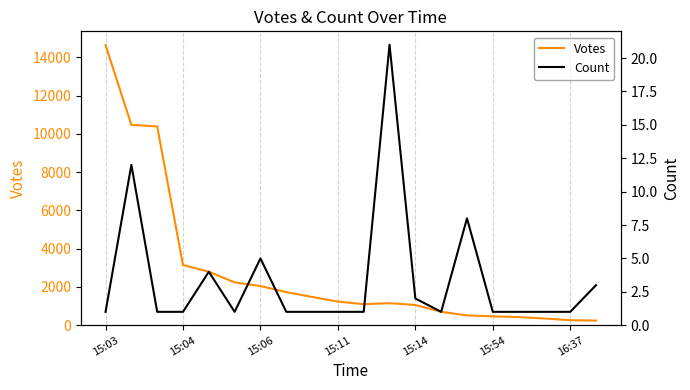

Which has a higher value, 7 or 16?

7